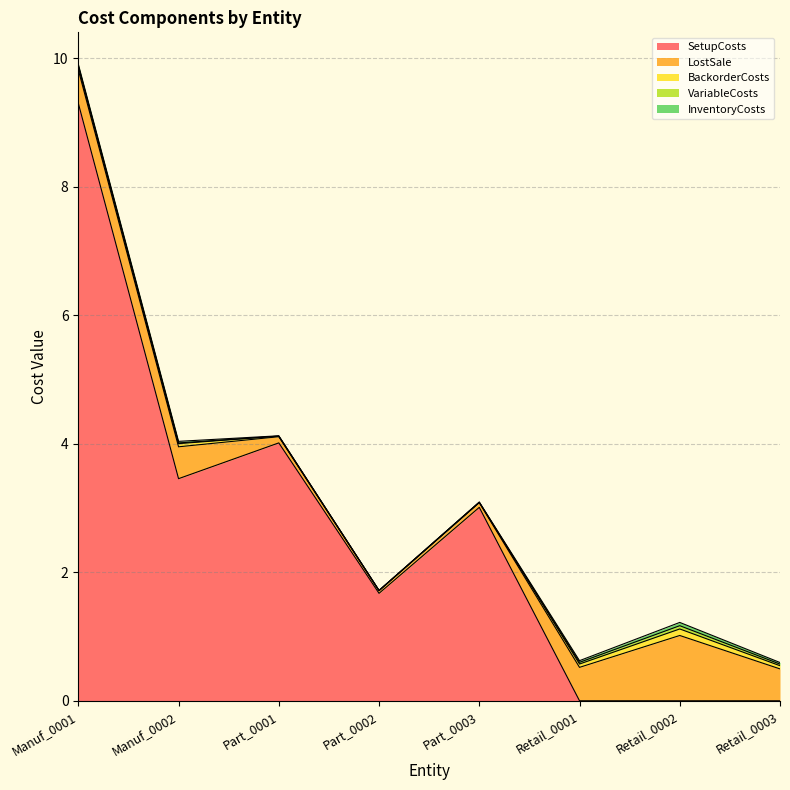

True or false: BackorderCosts and LostSale cross at least once.

False